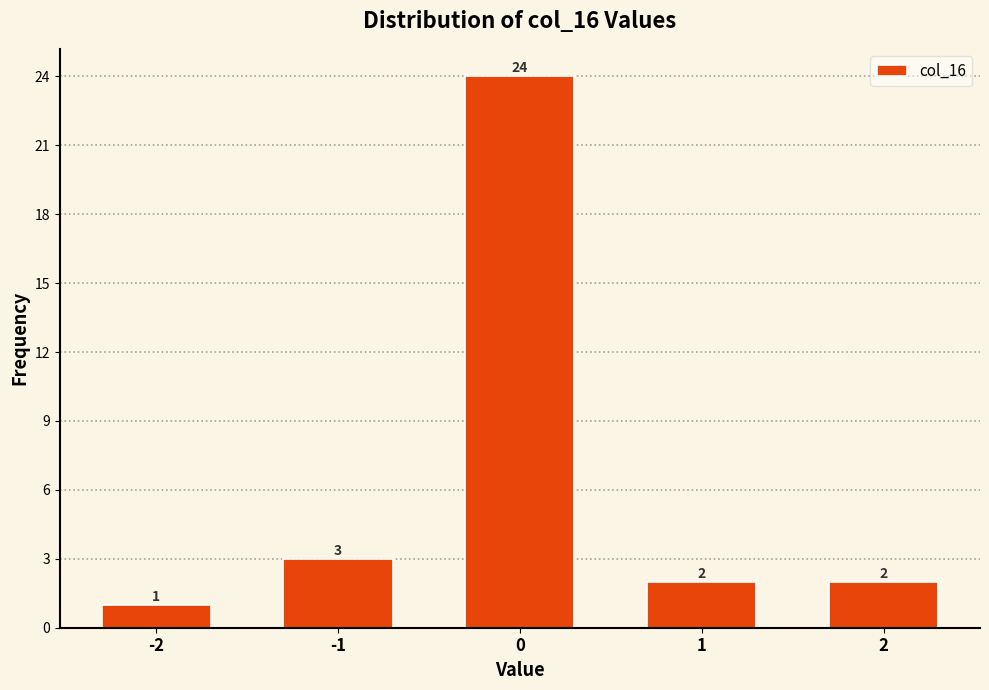

Reading left to right, extract all data points from this chart.

-2=1	-1=3	0=24	1=2	2=2